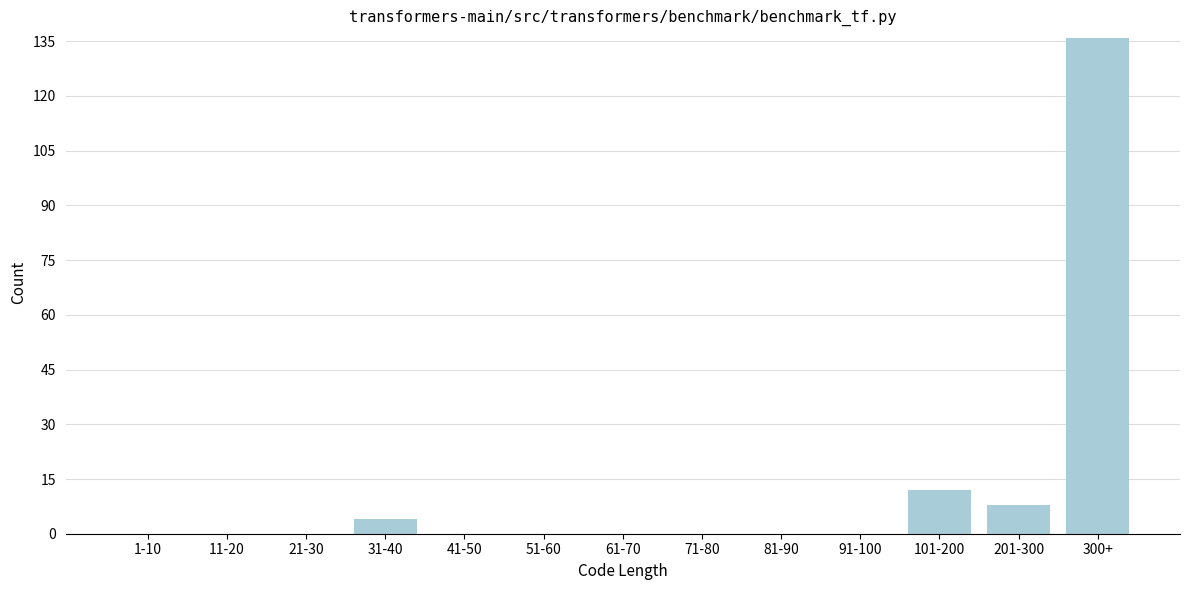

Reading left to right, extract all data points from this chart.

1-10=0	11-20=0	21-30=0	31-40=4	41-50=0	51-60=0	61-70=0	71-80=0	81-90=0	91-100=0	101-200=12	201-300=8	300+=136